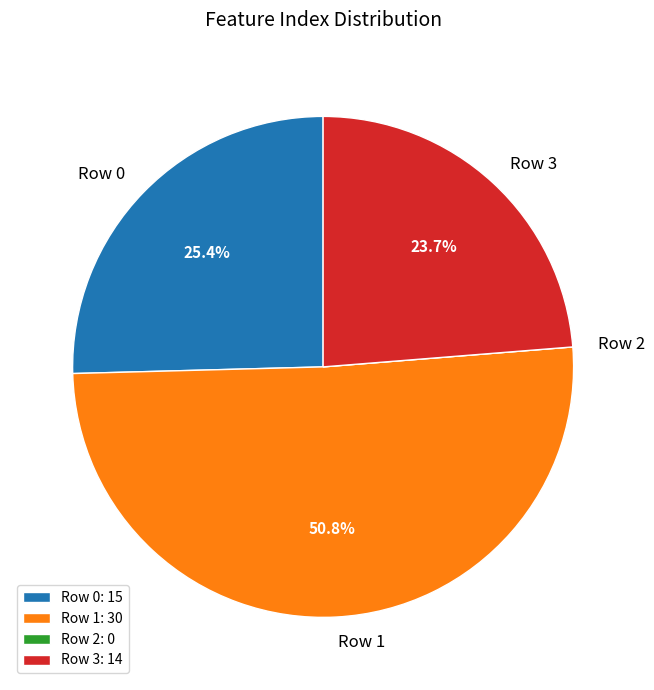

Is the sum of Row 3: 14 and Row 1: 30 greater than half?

Yes